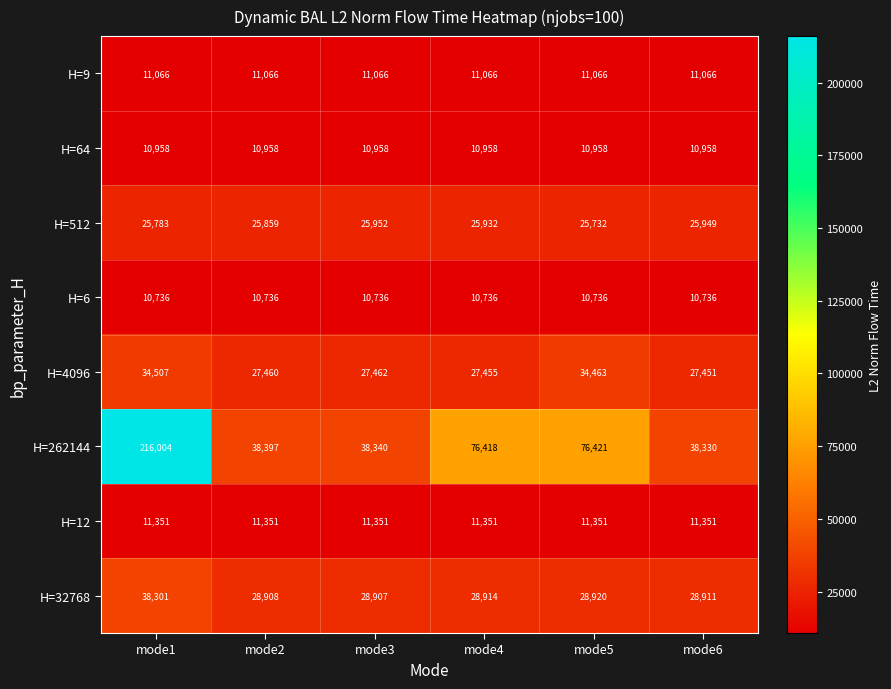

What is the average value of the H=64 series?

10958